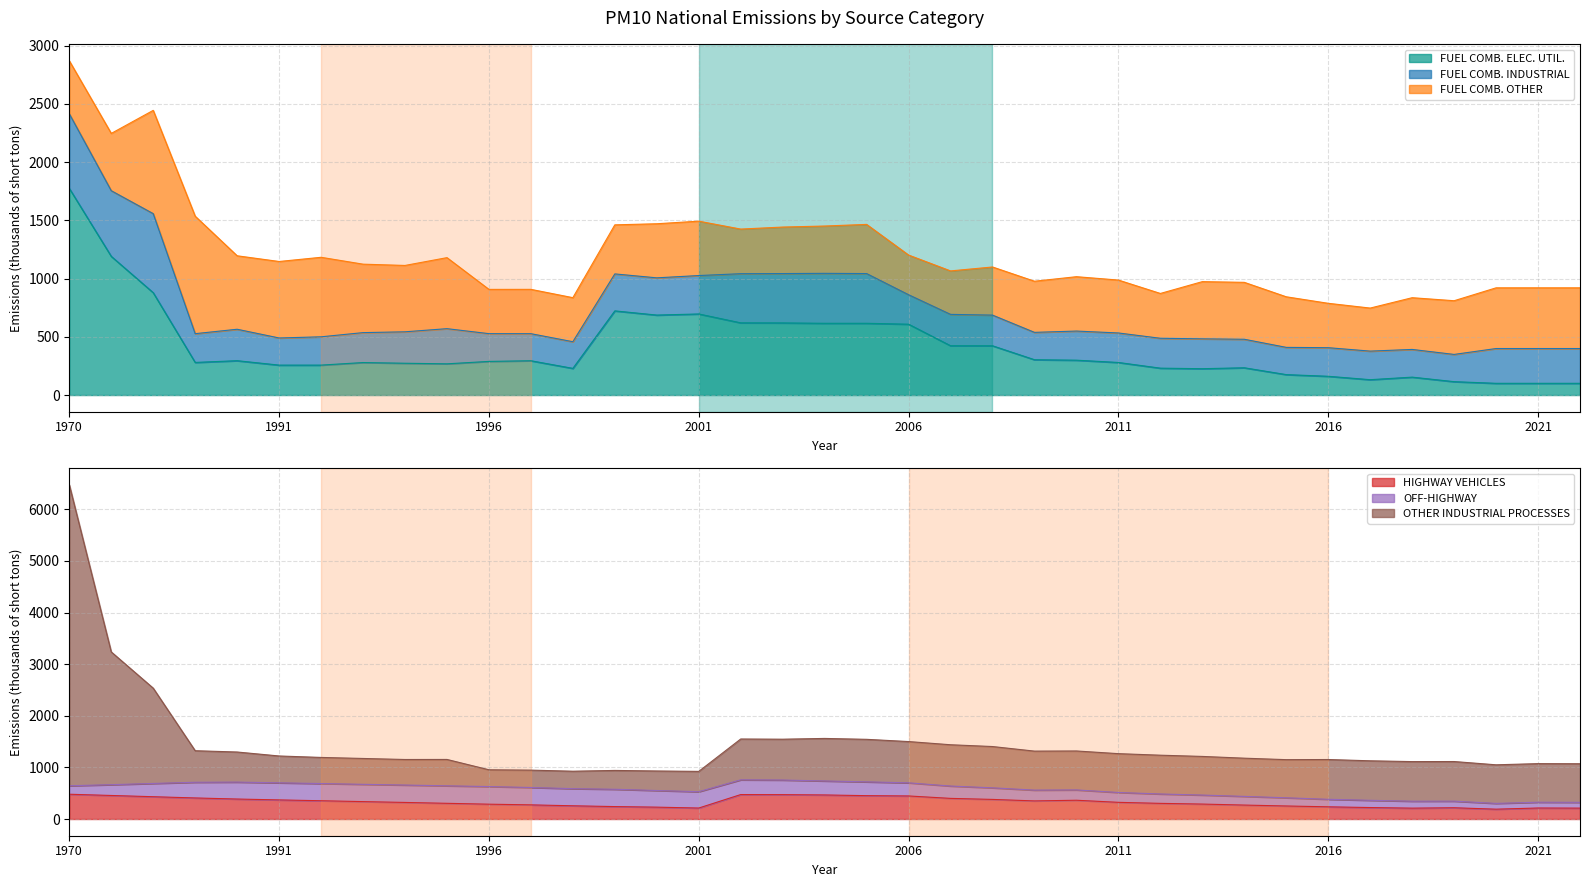

The value of OTHER INDUSTRIAL PROCESSES at 1994 is 428.8. True or false?

False